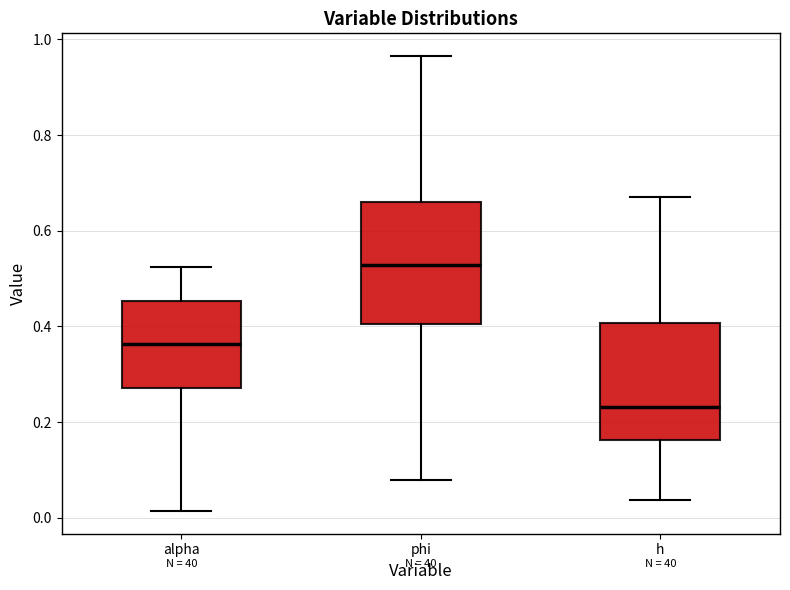

Reading left to right, transcribe this box plot: for each box, give where its median line is, the range the box spans, and where its two whiskers end, as read against the y-axis. The values are not printed on the chart, so give them approximately, as read against the axis.

alpha: median 0.36, box 0.28 to 0.46, whiskers 0.02 to 0.52
phi: median 0.52, box 0.40 to 0.66, whiskers 0.08 to 0.96
h: median 0.24, box 0.16 to 0.40, whiskers 0.04 to 0.68